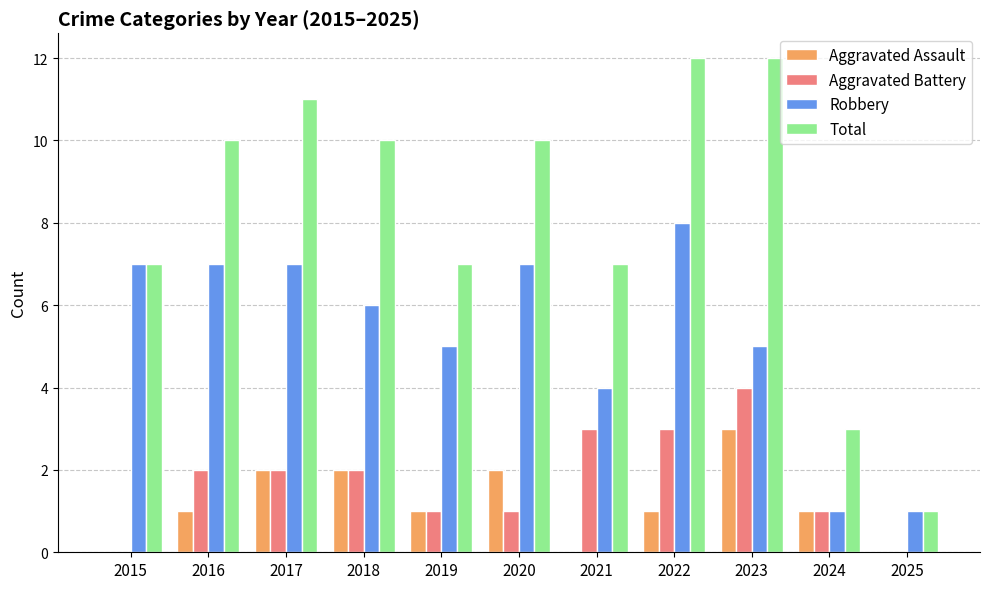

Reading left to right, extract all data points from this chart.

Aggravated Assault: 0	1	2	2	1	2	0	1	3	1	0
Aggravated Battery: 0	2	2	2	1	1	3	3	4	1	0
Robbery: 7	7	7	6	5	7	4	8	5	1	1
Total: 7	10	11	10	7	10	7	12	12	3	1